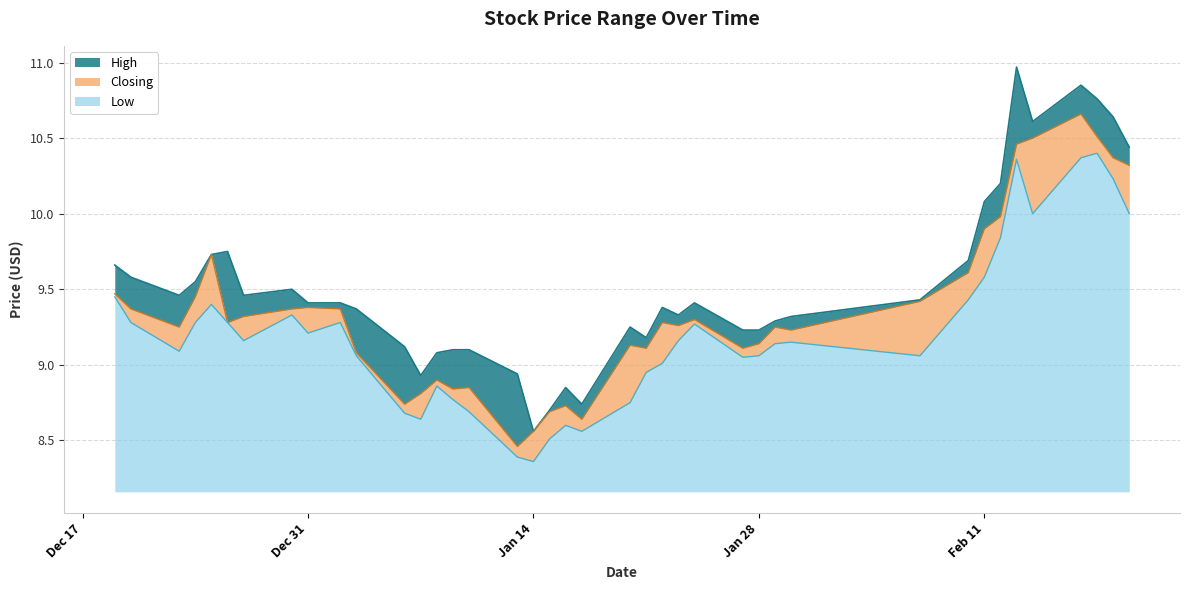

Which category has the lowest value across all series?

Jan 14